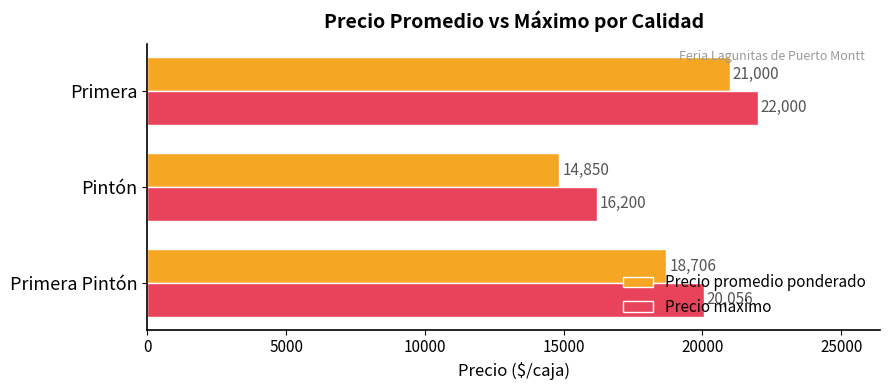

How many Precio maximo values are between 16200 and 22000?

3